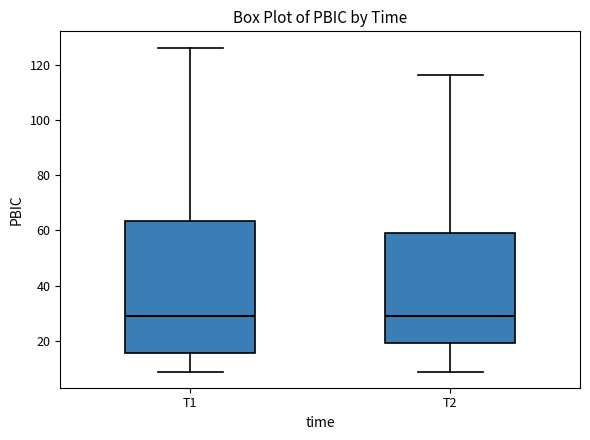

Reading left to right, read every box against the y-axis: the position of its median line, the range the box covers, and the ends of its whiskers. The values are not printed on the chart, so give them approximately, as read against the axis.

T1: median 30, box 16 to 64, whiskers 8 to 126
T2: median 30, box 20 to 58, whiskers 8 to 116